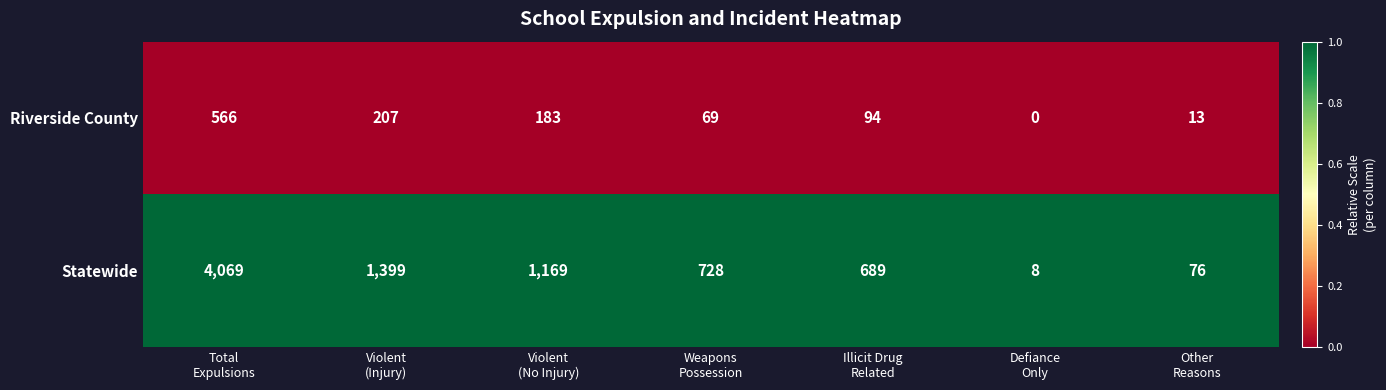

What is the greatest value displayed?

4069